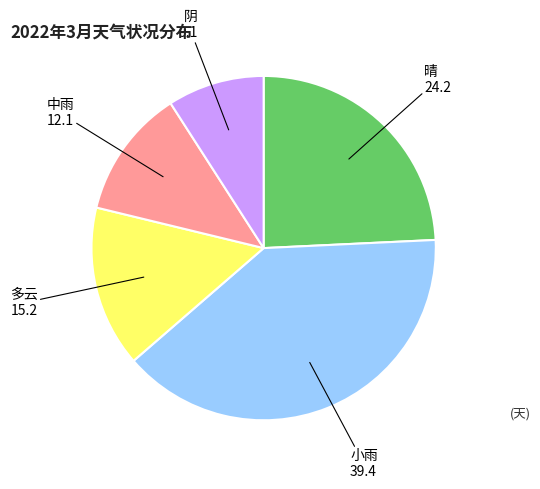

Does any single category account for the majority?

No